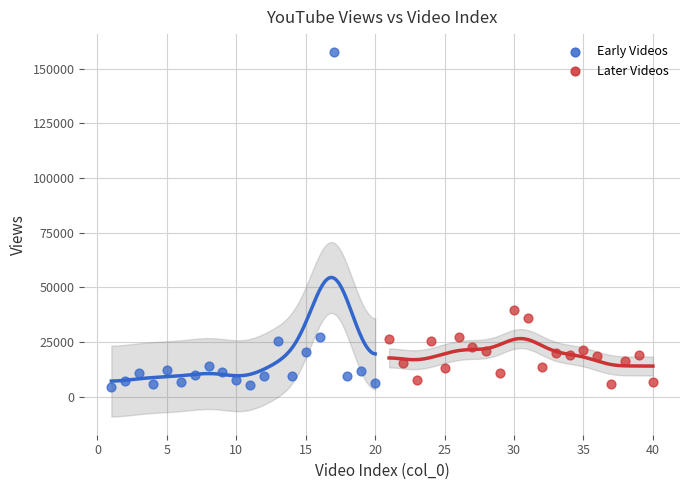

Which series contains the highest Y value?

Early Videos